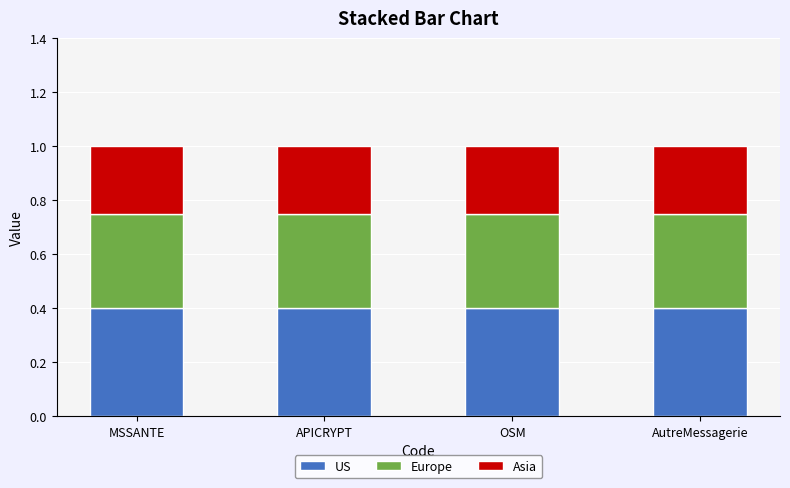

What is the total value across all series at APICRYPT?

1.0